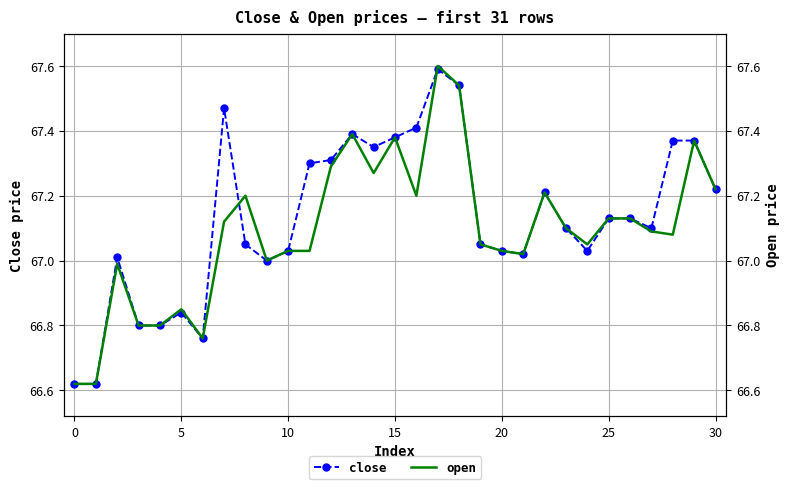

Which category has the highest value across all series?

17